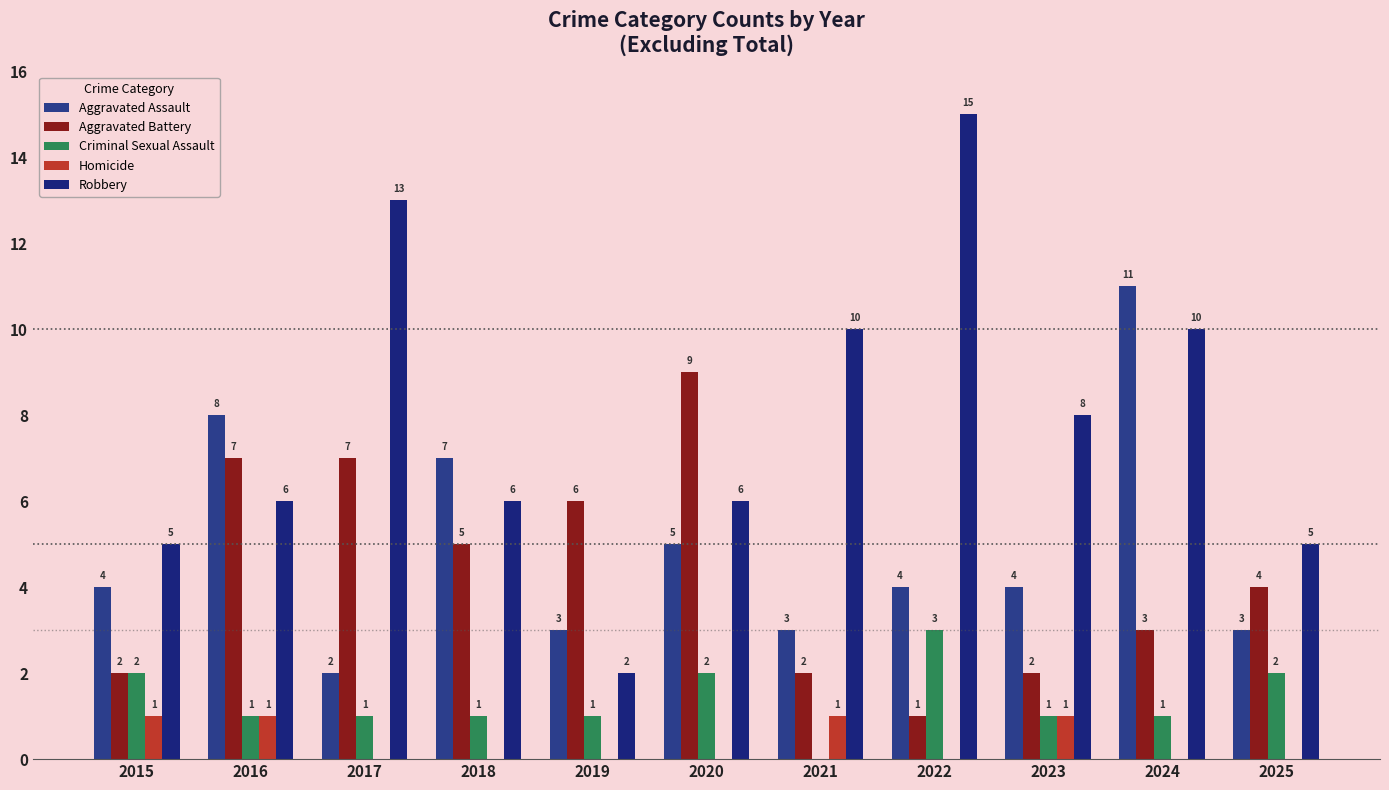

How many data points does each series have?

11